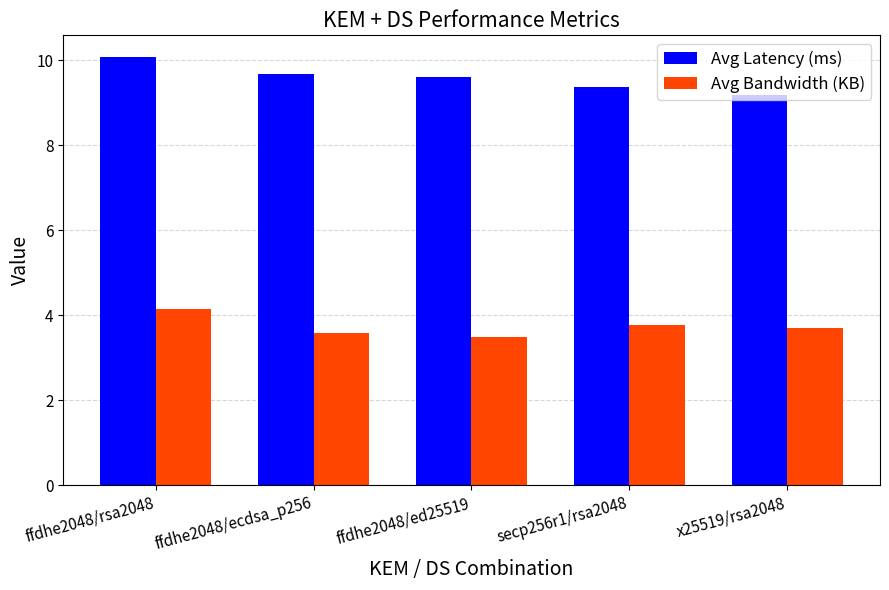

How many series are shown in this chart?

2